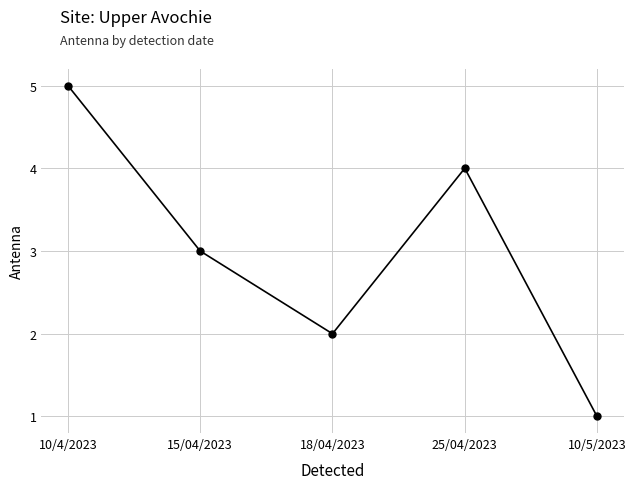

What is the ratio of the value at 10/5/2023 to the value at 18/04/2023?

0.5